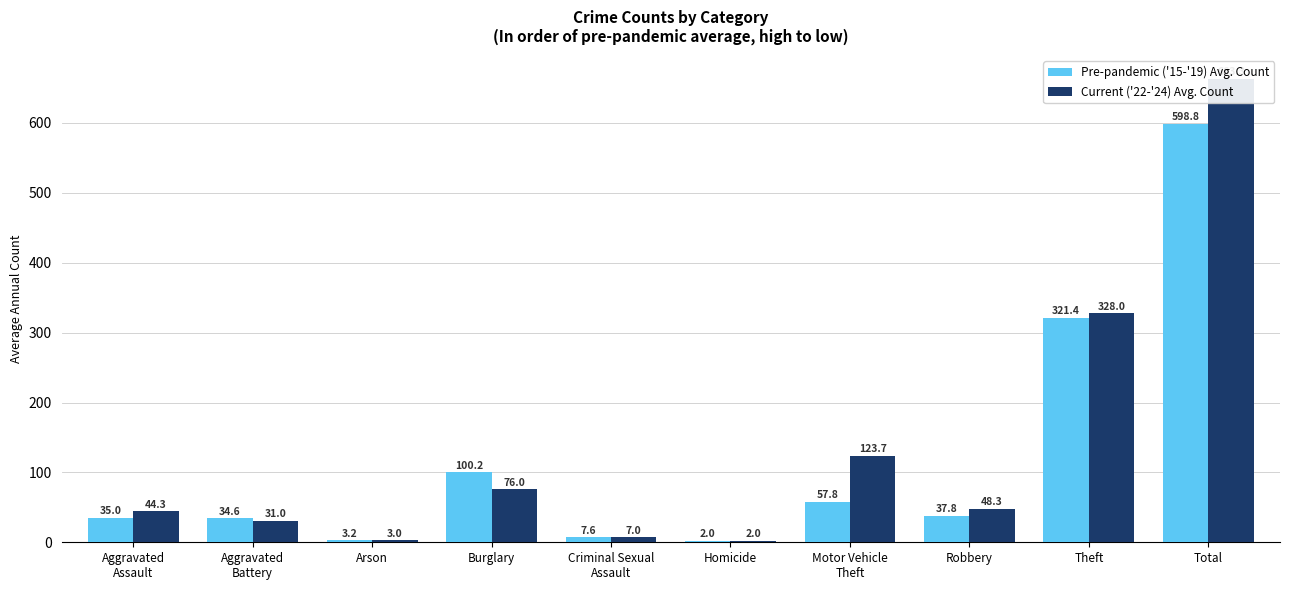

What is the sum of the Current ('22-'24) Avg. Count values at Motor Vehicle
Theft and Total?

787.0